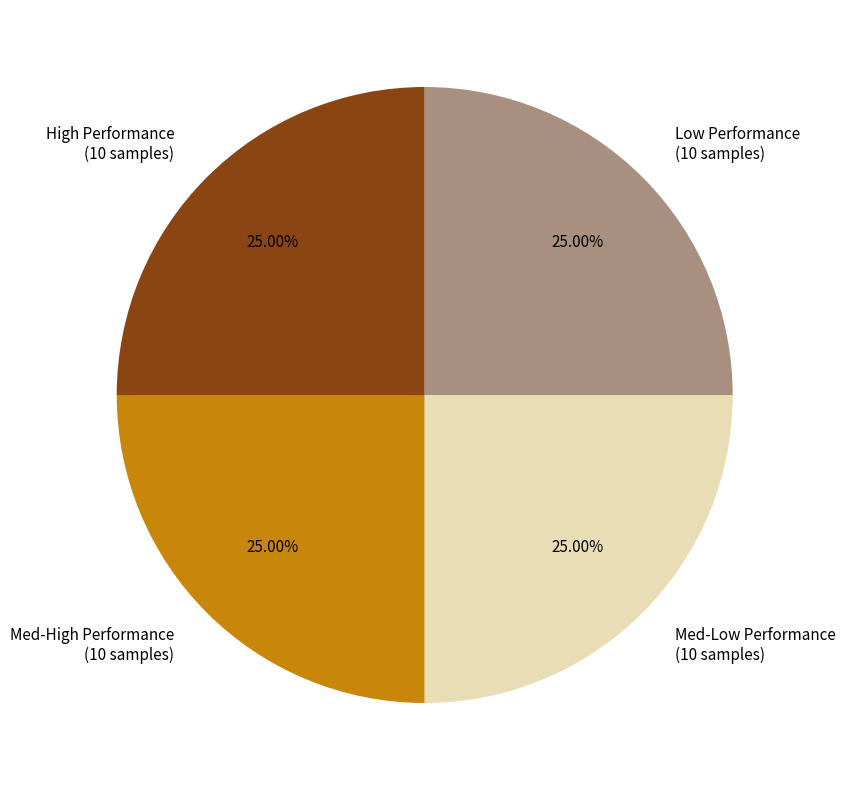

Count the number of slices in the pie.

4